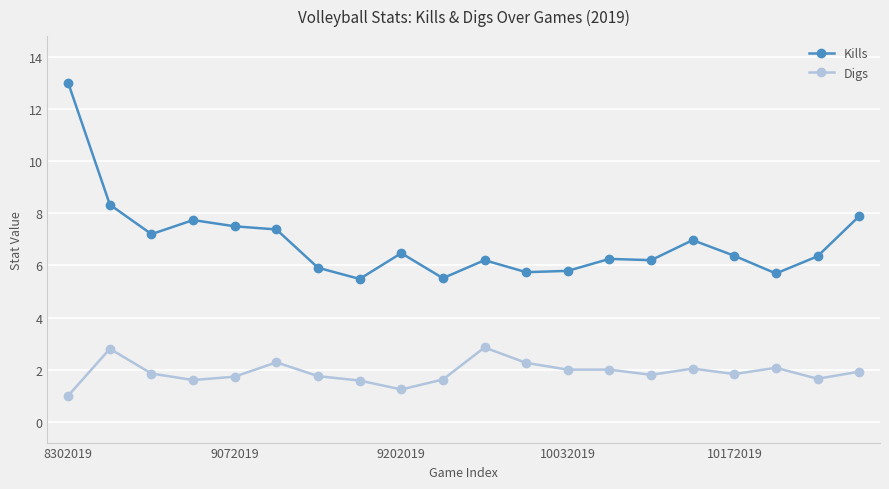

Does the chart display data point markers on the line(s)?

Yes